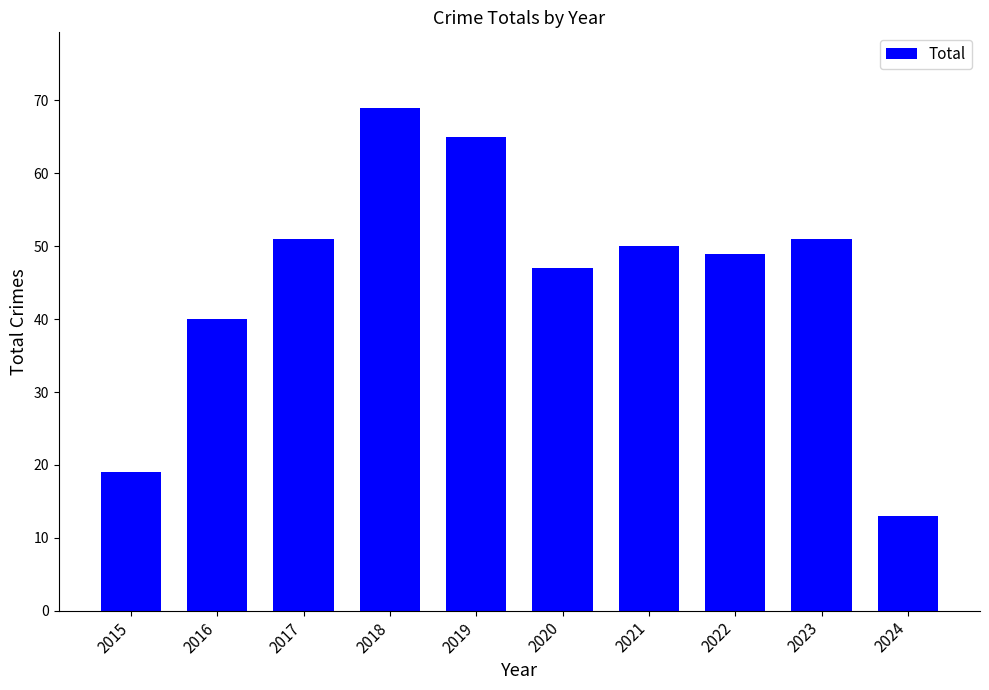

Count the number of data series in this chart.

1